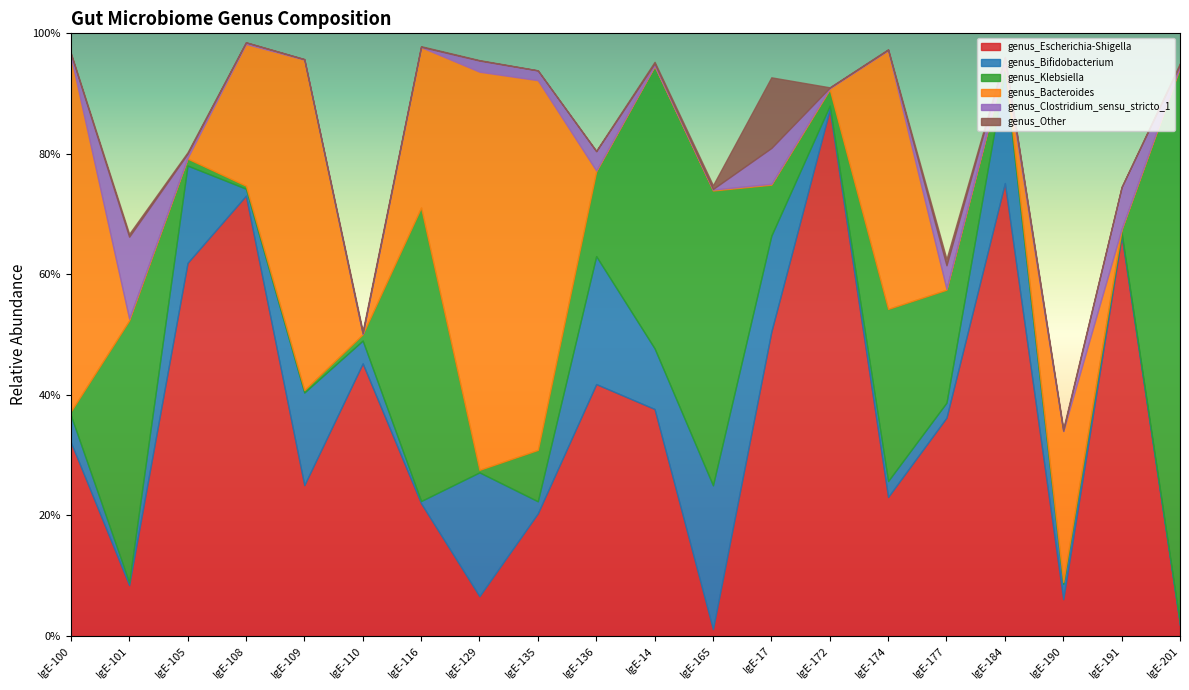

Reading right to left, transcribe all the data shown in this chart.

genus_Escherichia-Shigella: 0.0	0.7	0.1	0.8	0.4	0.2	0.9	0.5	0.0	0.4	0.4	0.2	0.1	0.2	0.5	0.3	0.7	0.6	0.1	0.3
genus_Bifidobacterium: 0.0	0.0	0.0	0.2	0.0	0.0	0.0	0.2	0.2	0.1	0.2	0.0	0.2	0.0	0.0	0.2	0.0	0.2	0.0	0.0
genus_Klebsiella: 0.9	0.0	0.0	0.0	0.2	0.3	0.0	0.1	0.5	0.5	0.1	0.1	0.0	0.5	0.0	0.0	0.0	0.0	0.4	0.0
genus_Bacteroides: 0.0	0.0	0.3	0.0	0.0	0.4	0.0	0.0	0.0	0.0	0.0	0.6	0.7	0.3	0.0	0.5	0.2	0.0	0.0	0.6
genus_Clostridium_sensu_stricto_1: 0.0	0.1	0.0	0.0	0.0	0.0	0.0	0.1	0.0	0.0	0.0	0.0	0.0	0.0	0.0	0.0	0.0	0.0	0.1	0.0
genus_Other: 0.0	0.0	0.0	0.0	0.0	0.0	0.0	0.1	0.0	0.0	0.0	0.0	0.0	0.0	0.0	0.0	0.0	0.0	0.0	0.0